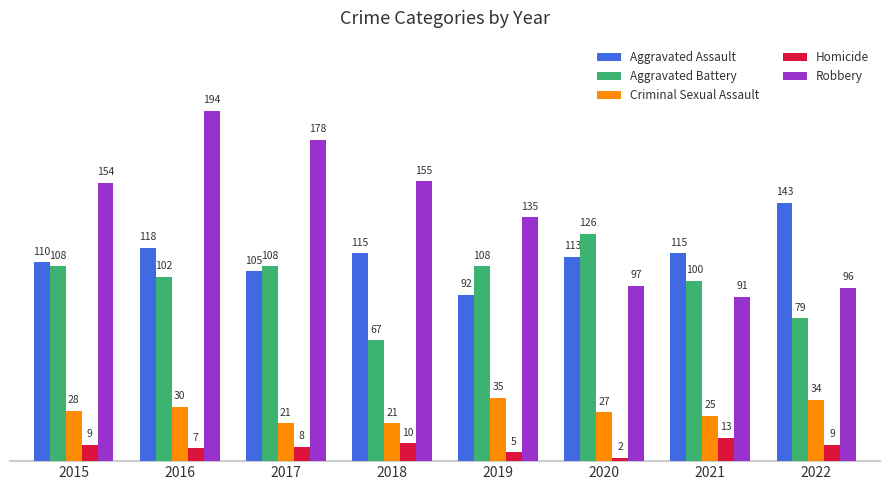

What is the difference between the maximum and minimum values in the Criminal Sexual Assault series?

14